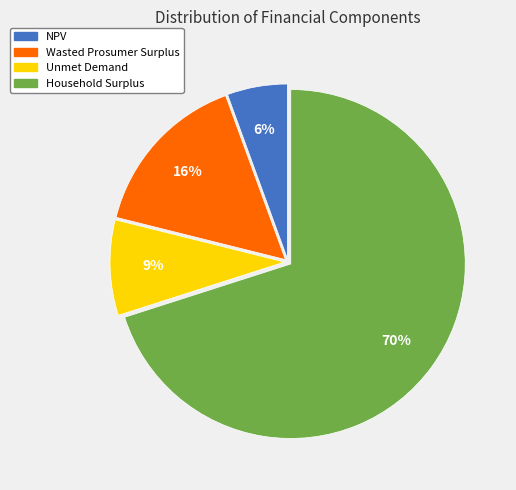

Do Unmet Demand and Household Surplus together represent more than half of the pie?

Yes